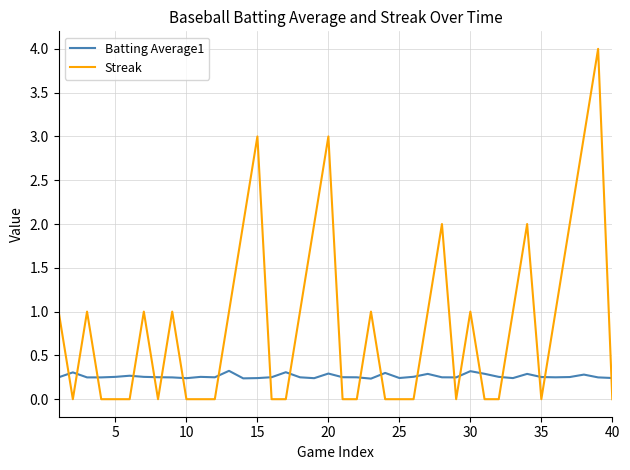

Which series has the largest total across all categories?

Streak